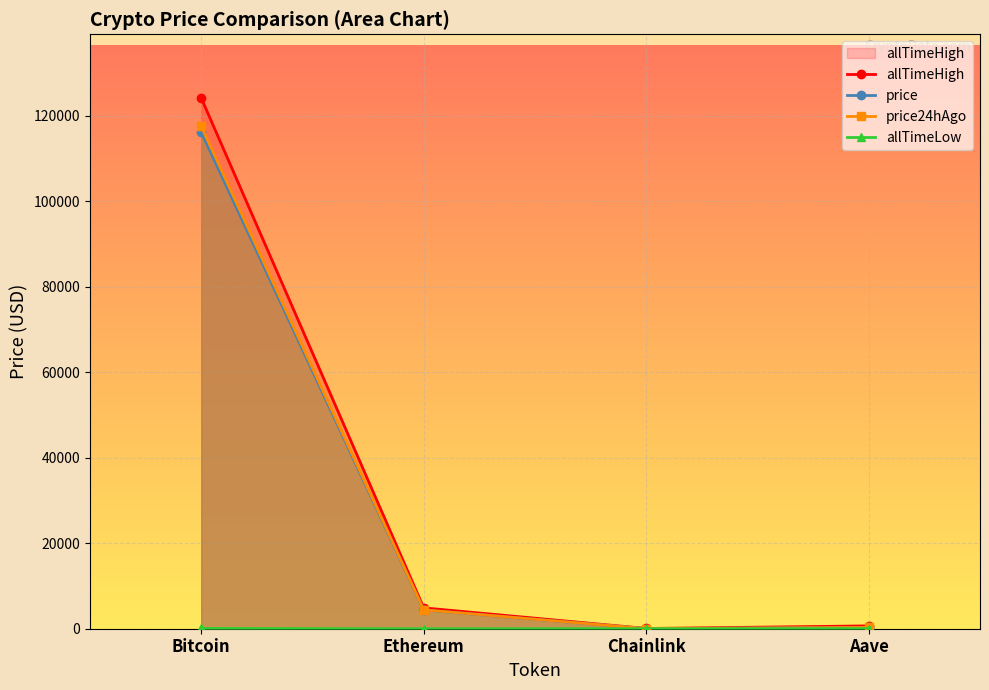

True or false: allTimeHigh and price intersect in this chart.

False